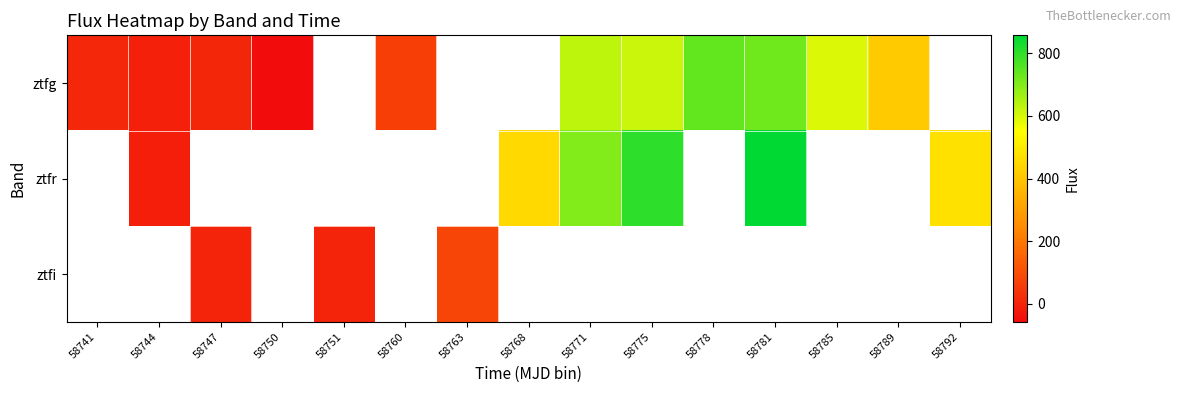

Between 58751 and 58775, which is larger?

58775